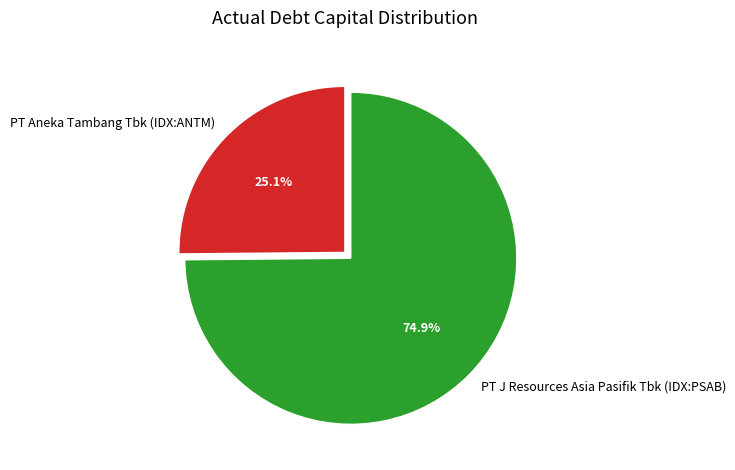

To the nearest percent, what percentage of the pie is PT J Resources Asia Pasifik Tbk (IDX:PSAB)?

75%